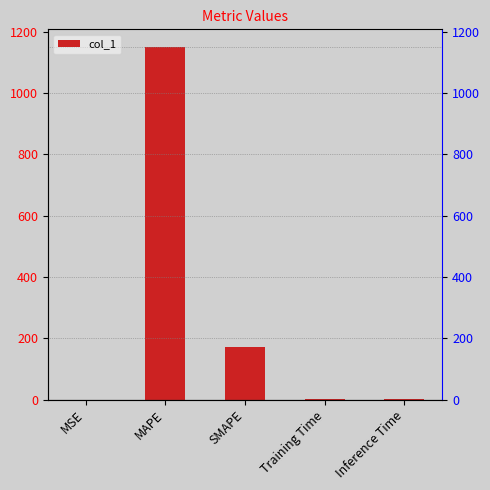

At which label is the value closest to 575?

SMAPE